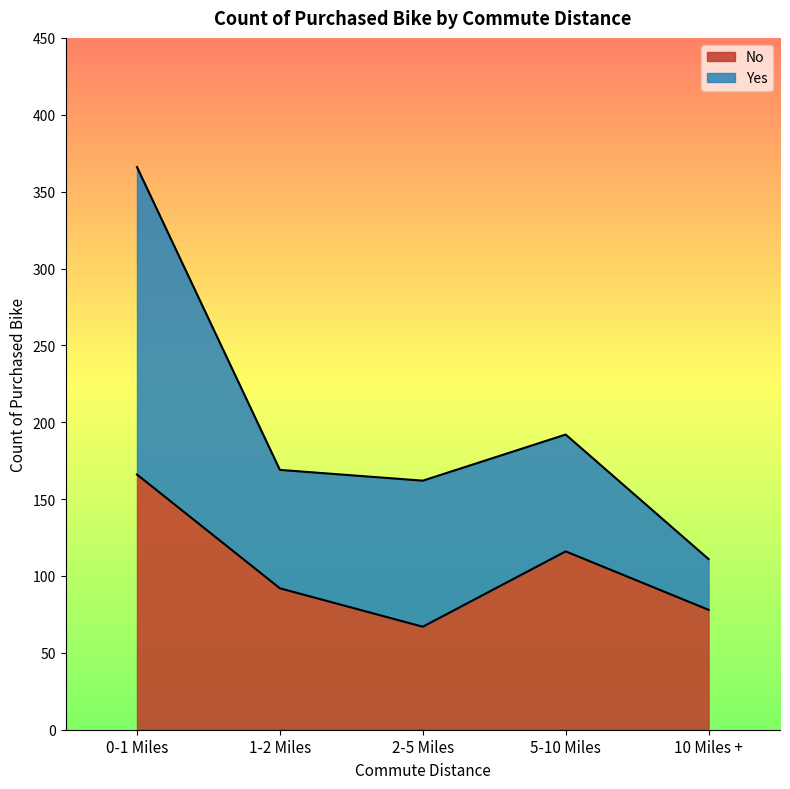

At which label does the data first exceed 92?

0-1 Miles